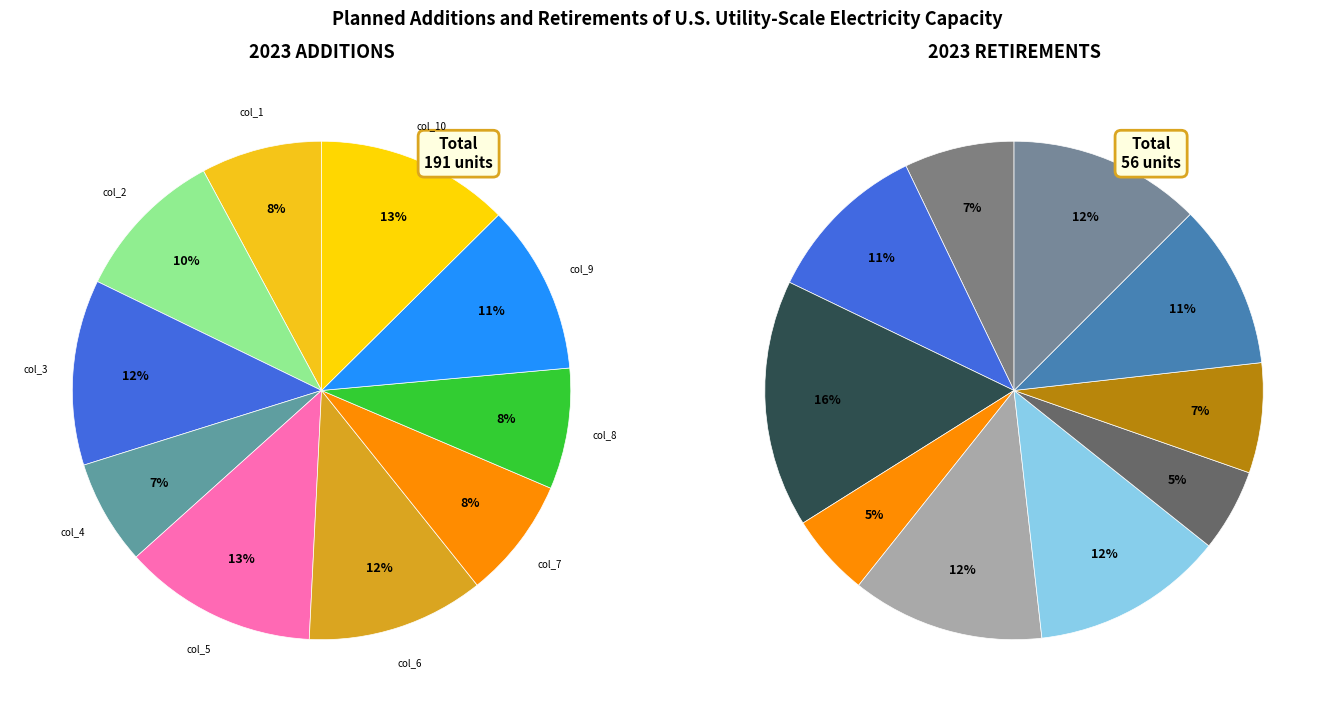

To the nearest percent, what is the difference between the largest and smallest slice percentages?

6%